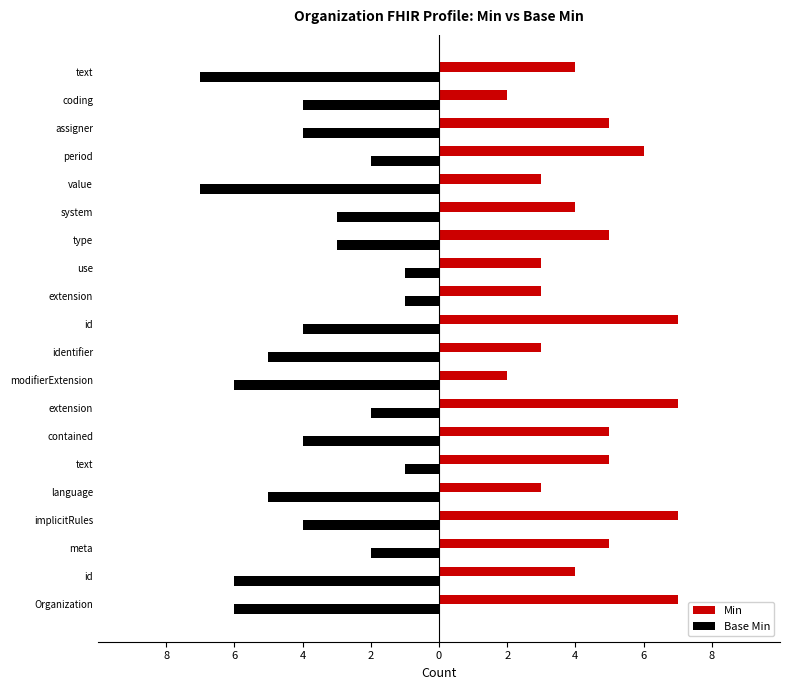

How many data points does each series have?

20